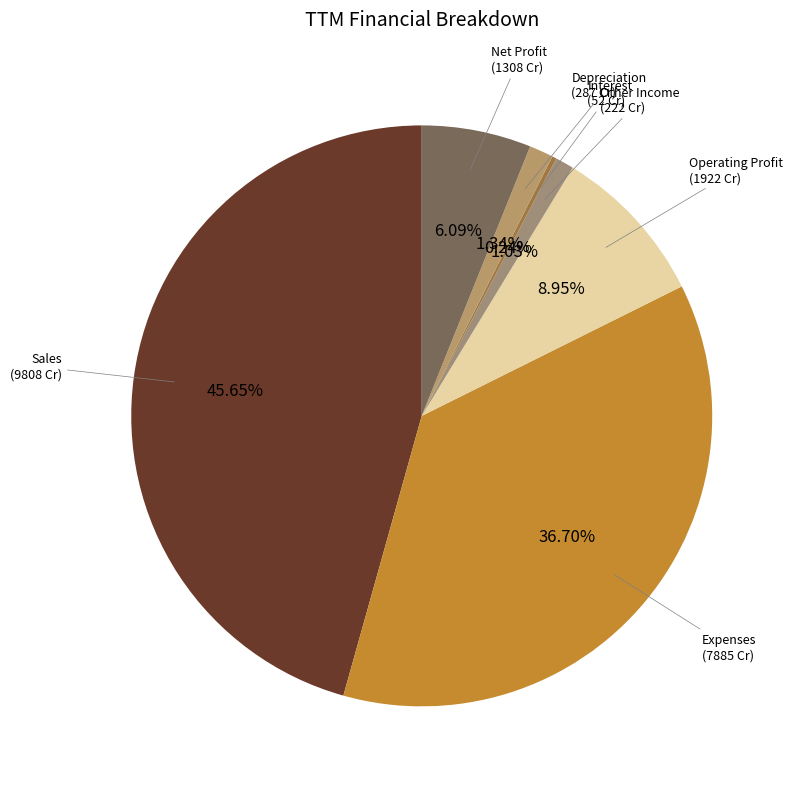

To the nearest percent, what is the difference between the largest and smallest slice percentages?

45%